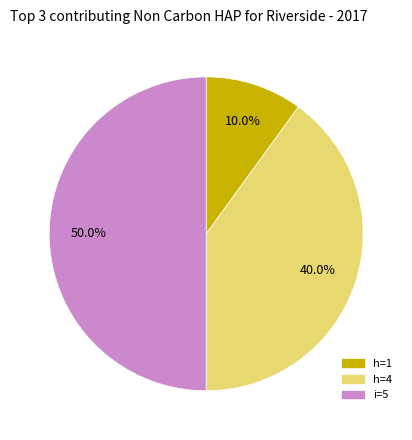

Rank the categories by value from highest to lowest.

i=5, h=4, h=1